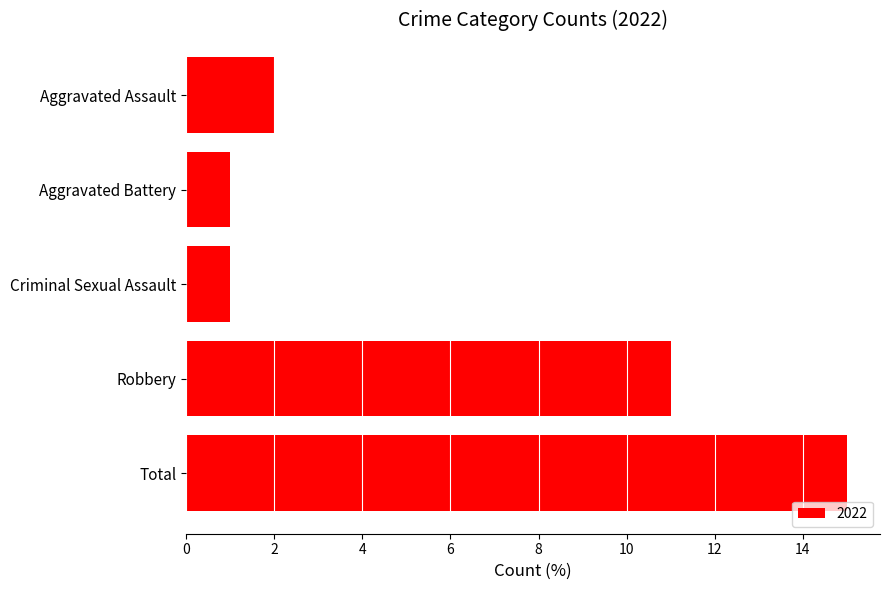

Reading top to bottom, what are all the values shown in this chart?

2	1	1	11	15